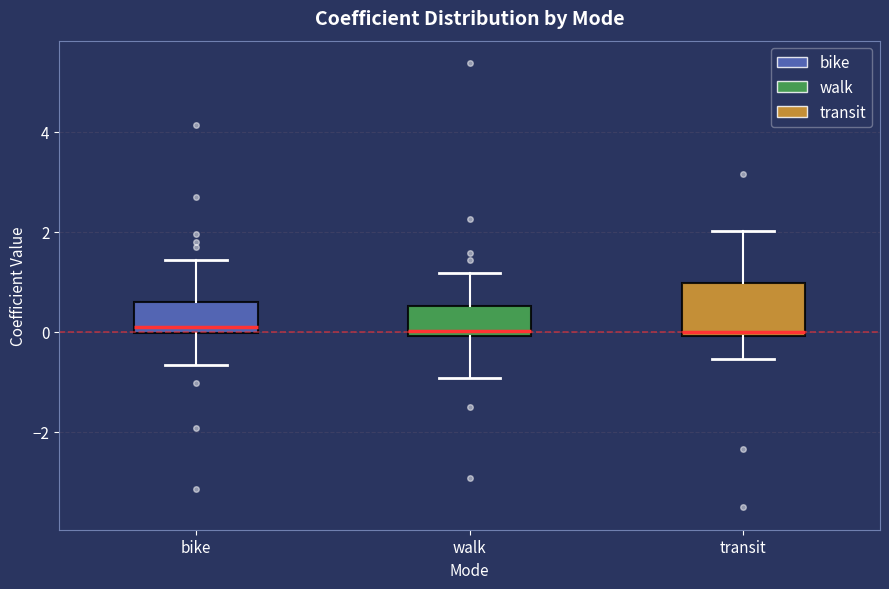

Where is the upper edge of the box for transit on the y-axis? The values are not printed on the chart, so give them approximately, as read against the axis.

1.0